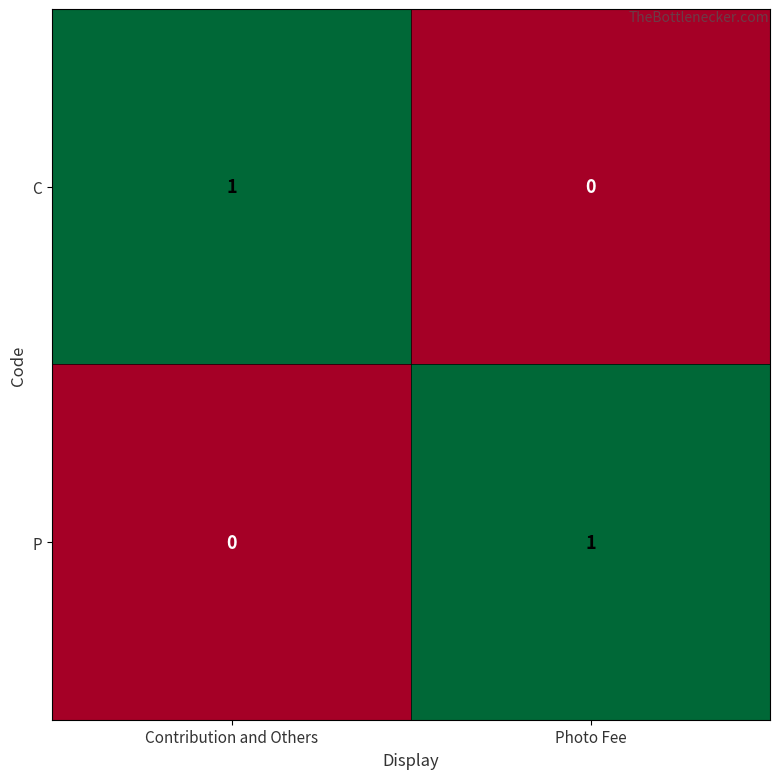

How many series are shown in this chart?

2